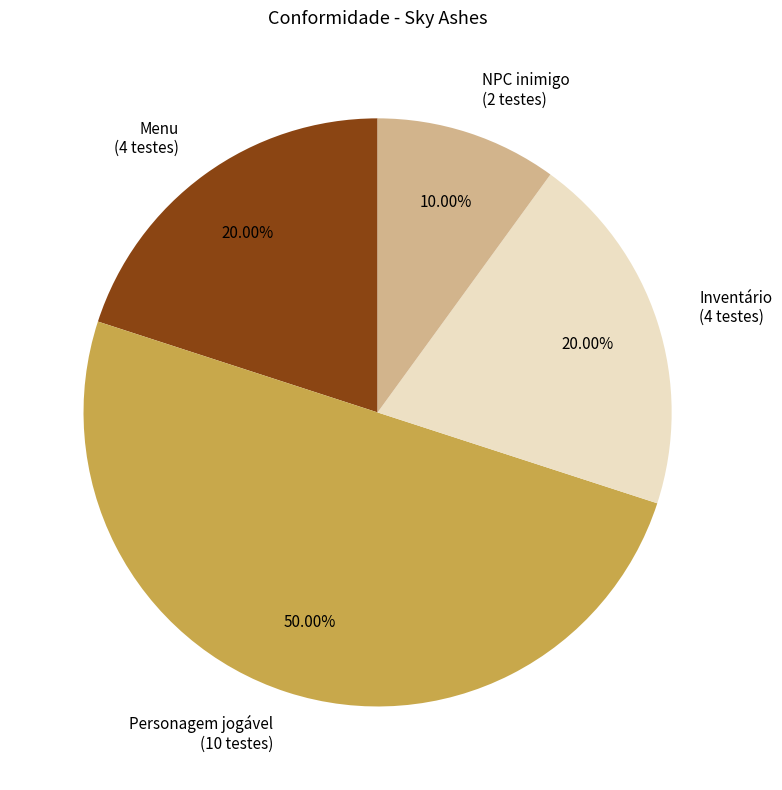

To the nearest percent, what portion does NPC inimigo represent?

10%